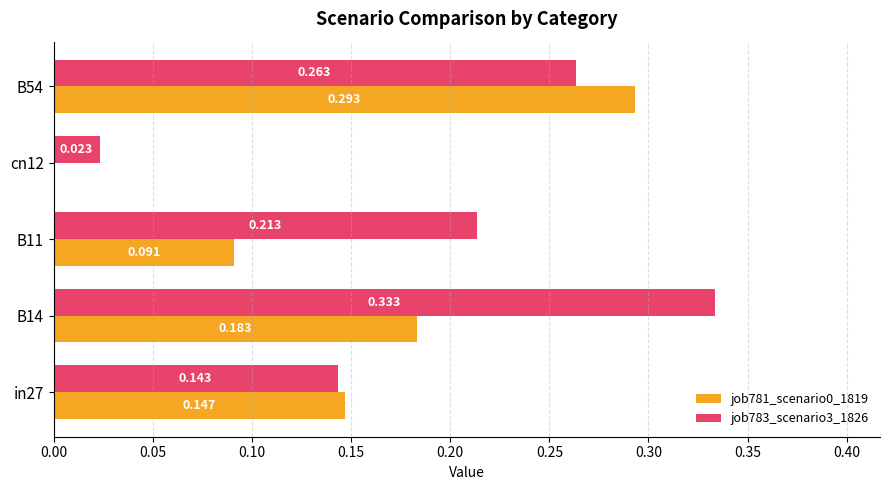

Is the value of job781_scenario0_1819 at in27 greater than the value of job783_scenario3_1826 at in27?

Yes